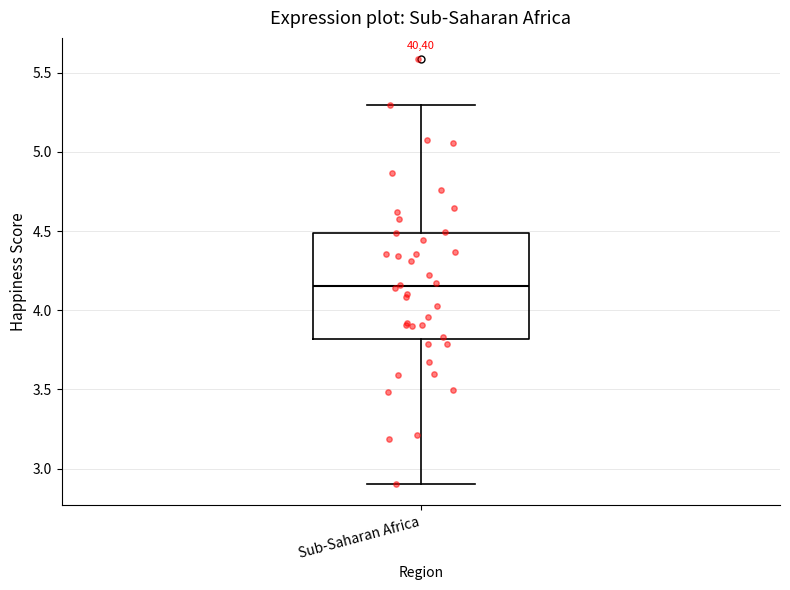

Where does the median line of the box for Sub-Saharan Africa sit on the y-axis? The values are not printed on the chart, so give them approximately, as read against the axis.

4.15